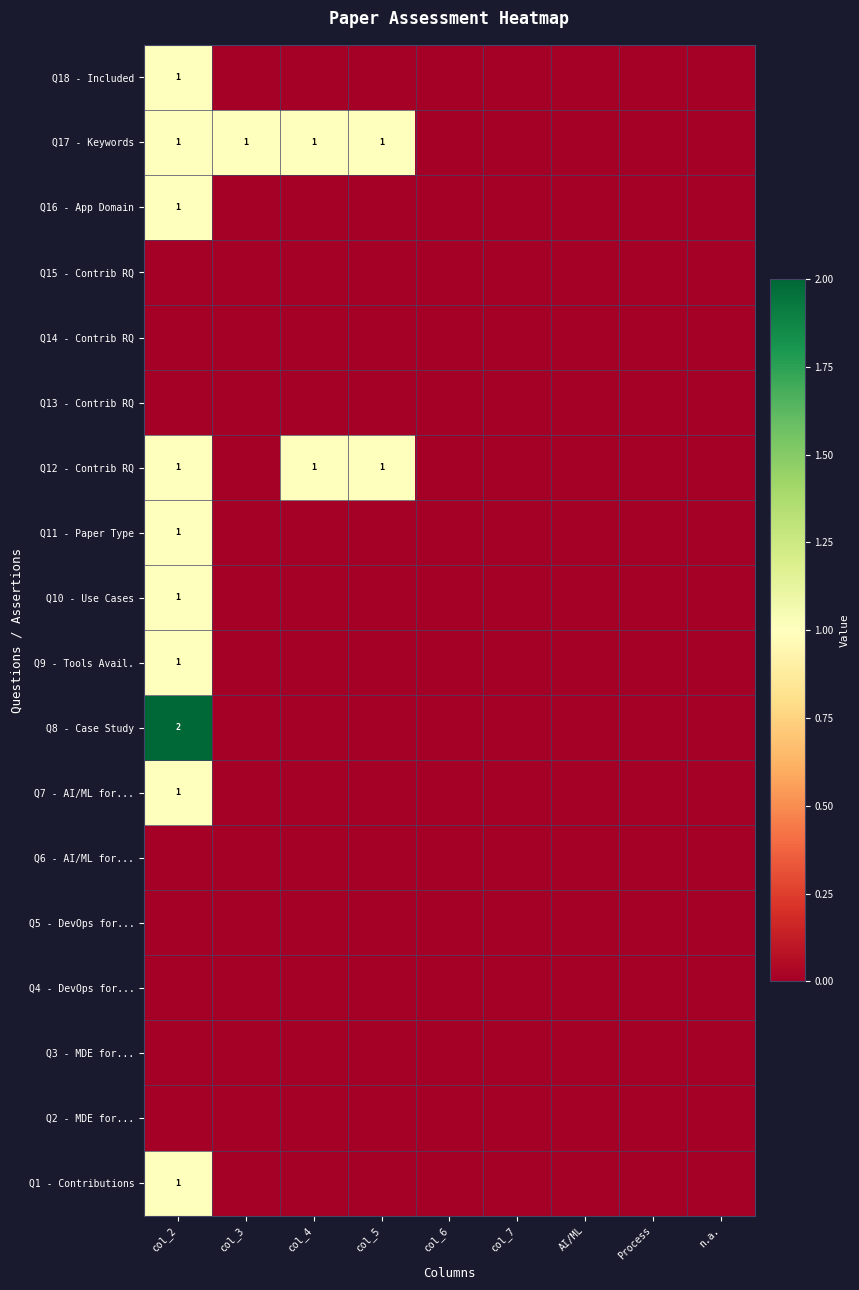

List the series in order of their peak value, highest first.

Q8 - Case Study, Q1 - Contributions, Q7 - AI/ML for..., Q9 - Tools Avail., Q10 - Use Cases, Q11 - Paper Type, Q12 - Contrib RQ, Q16 - App Domain, Q17 - Keywords, Q18 - Included, Q2 - MDE for..., Q3 - MDE for..., Q4 - DevOps for..., Q5 - DevOps for..., Q6 - AI/ML for..., Q13 - Contrib RQ, Q14 - Contrib RQ, Q15 - Contrib RQ